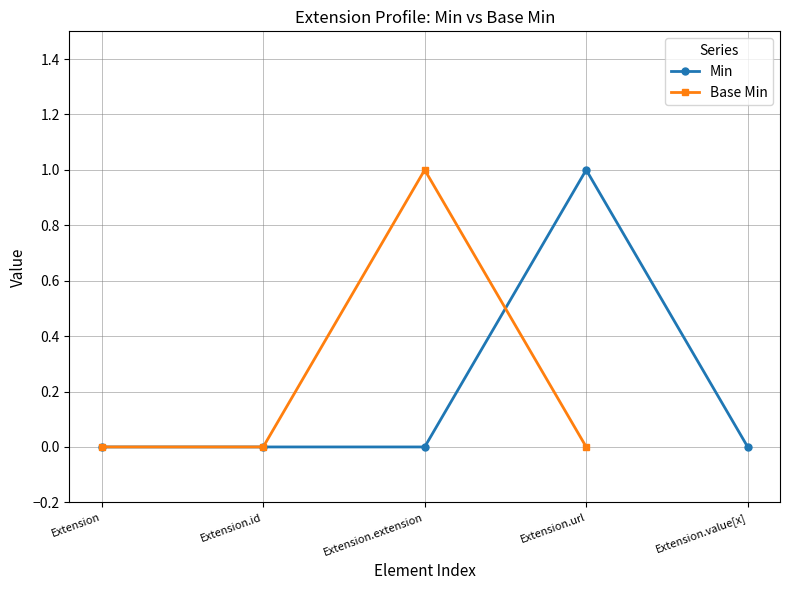

How many values in the Min series exceed 0?

1